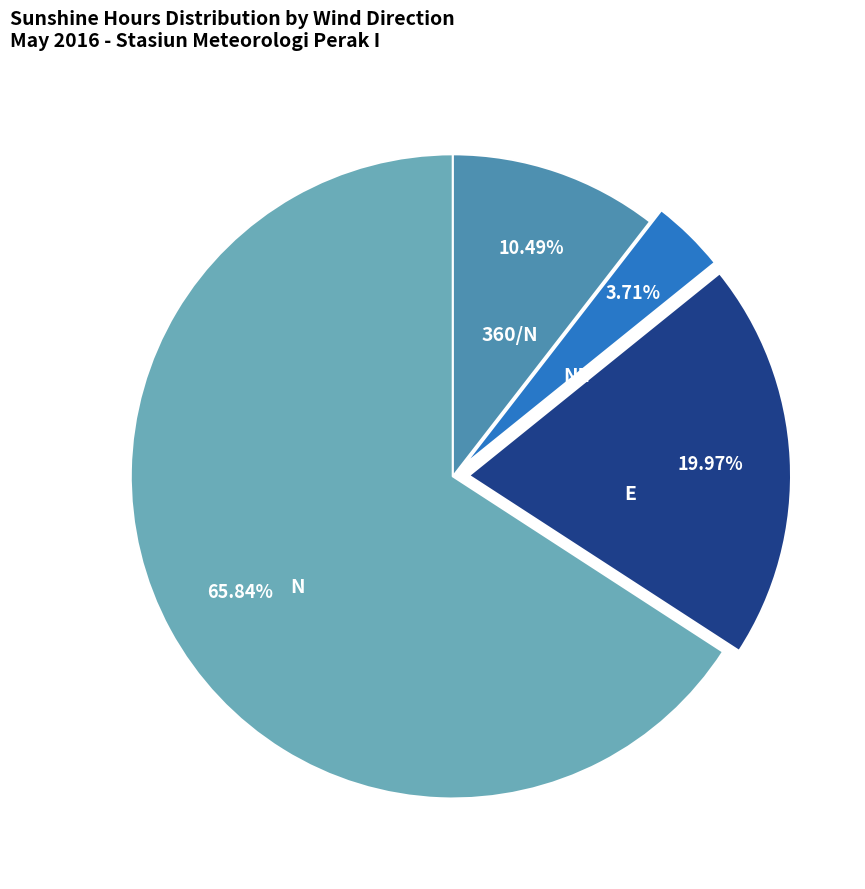

What is the largest slice in the pie chart?

N